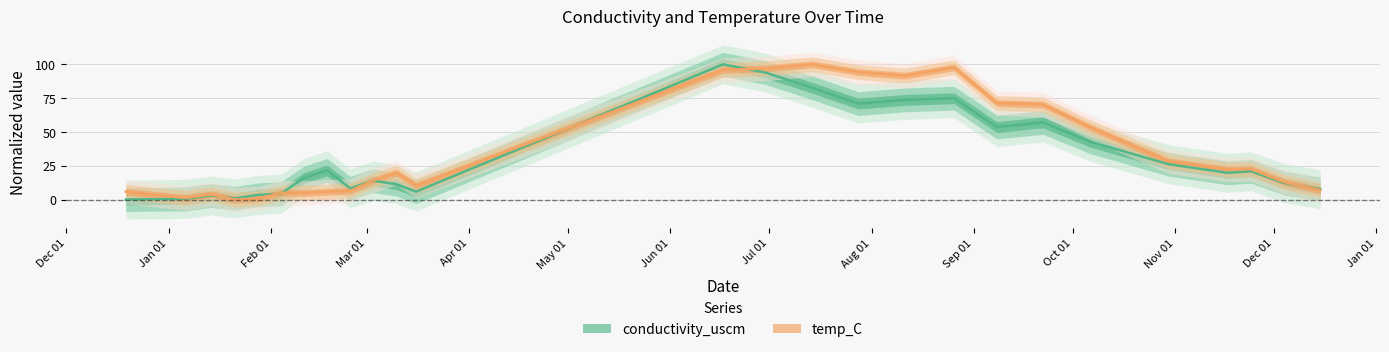

Rank the categories by temp_C value from highest to lowest.

2020-07-14, 2020-08-26, 2020-06-30, 2020-06-17, 2020-07-28, 2020-08-11, 2020-09-08, 2020-09-22, 2020-10-06, 2020-10-30, 2020-11-24, 2020-11-17, 2020-03-10, 2020-03-03, 2020-12-04, 2020-03-16, 2020-12-15, 2020-02-25, 2019-12-19, 2020-02-18, 2020-02-04, 2020-02-11, 2020-01-14, 2020-01-06, 2020-01-28, 2020-01-21